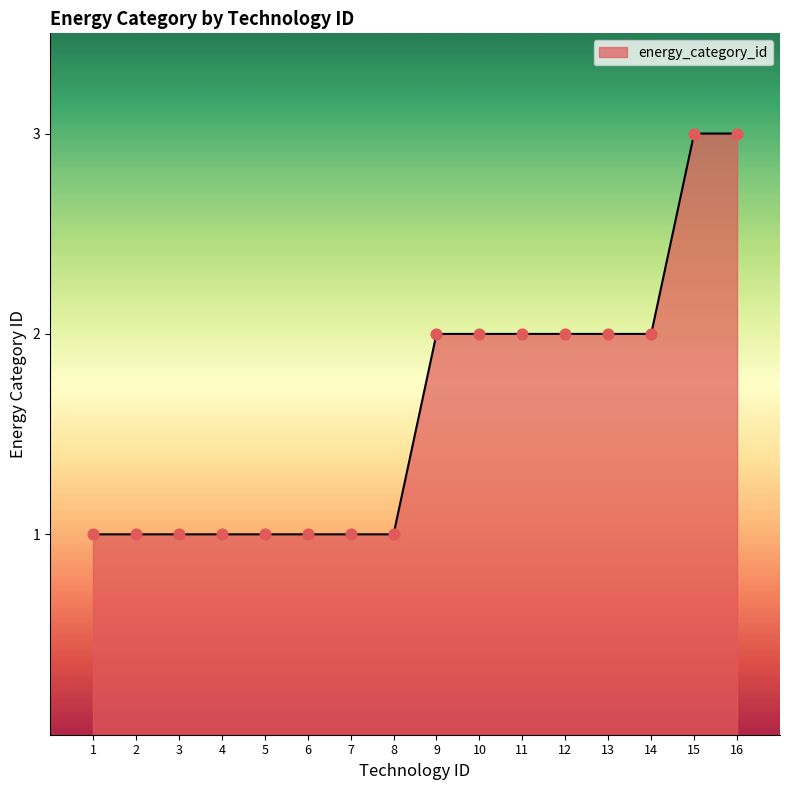

What is the change in value from 8 to 15?

+2